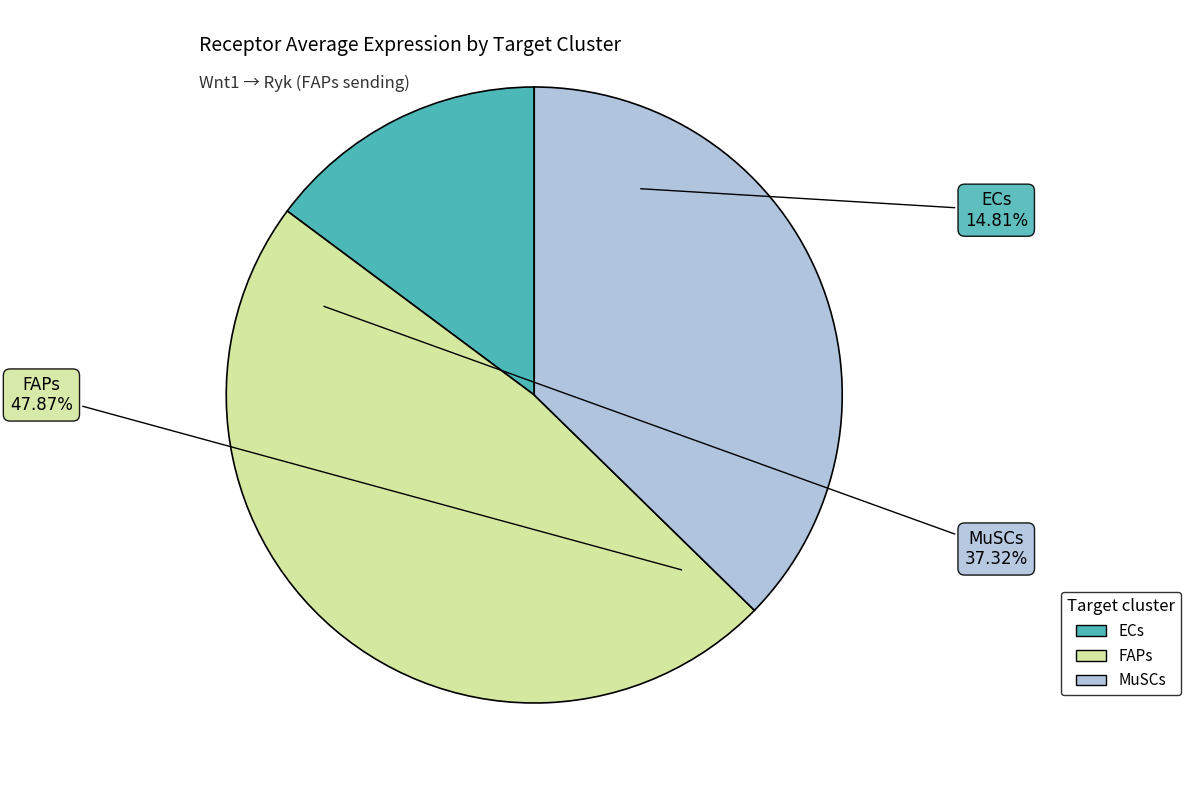

Which category has the biggest portion of the pie?

FAPs